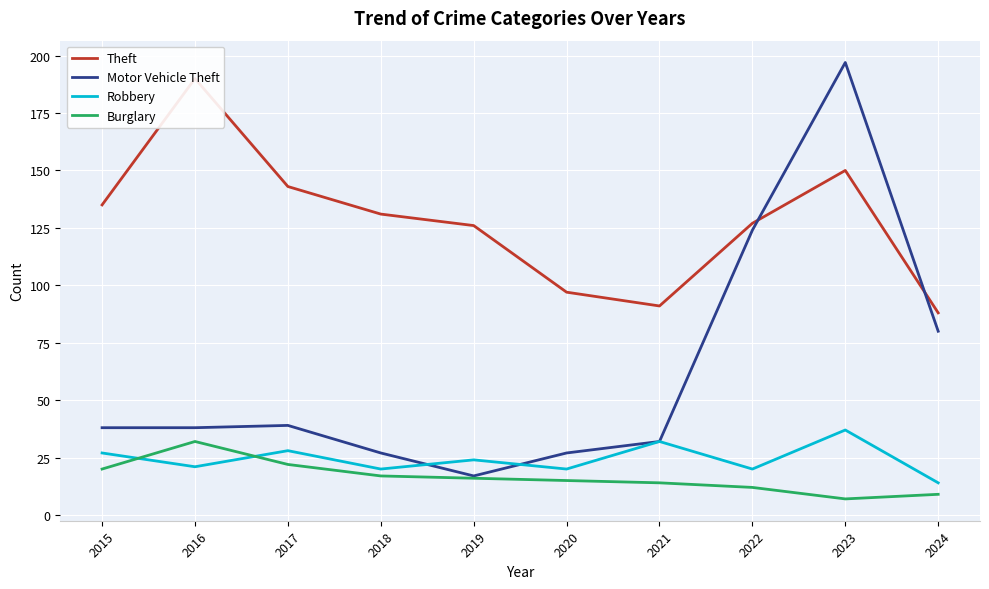

What is the maximum value shown in the chart?

197